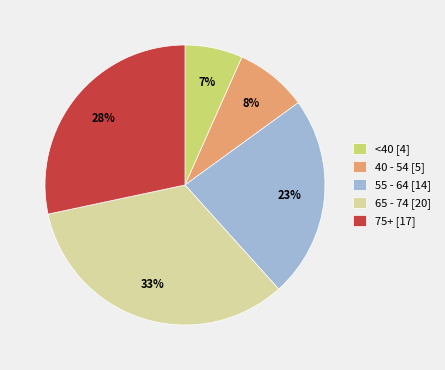

Do 55 - 64 [14] and <40 [4] together represent more than half of the pie?

No